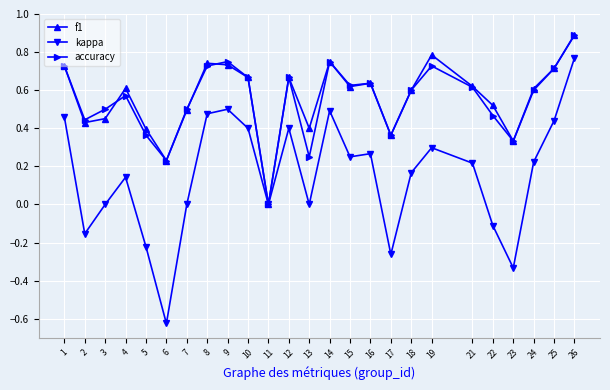

Is the value of kappa at 7 greater than the value of accuracy at 12?

No